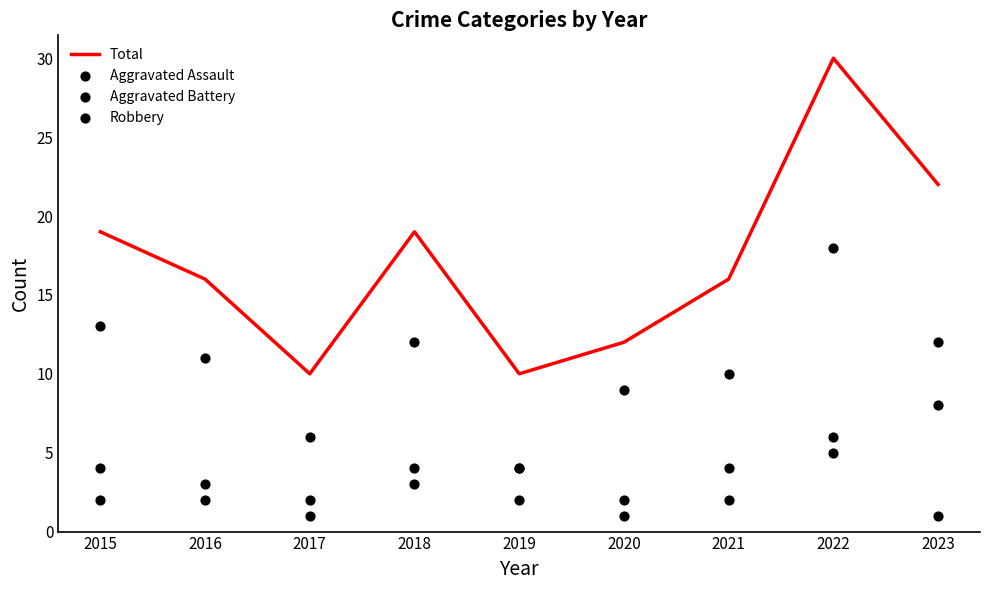

Which series has the largest total across all categories?

Total